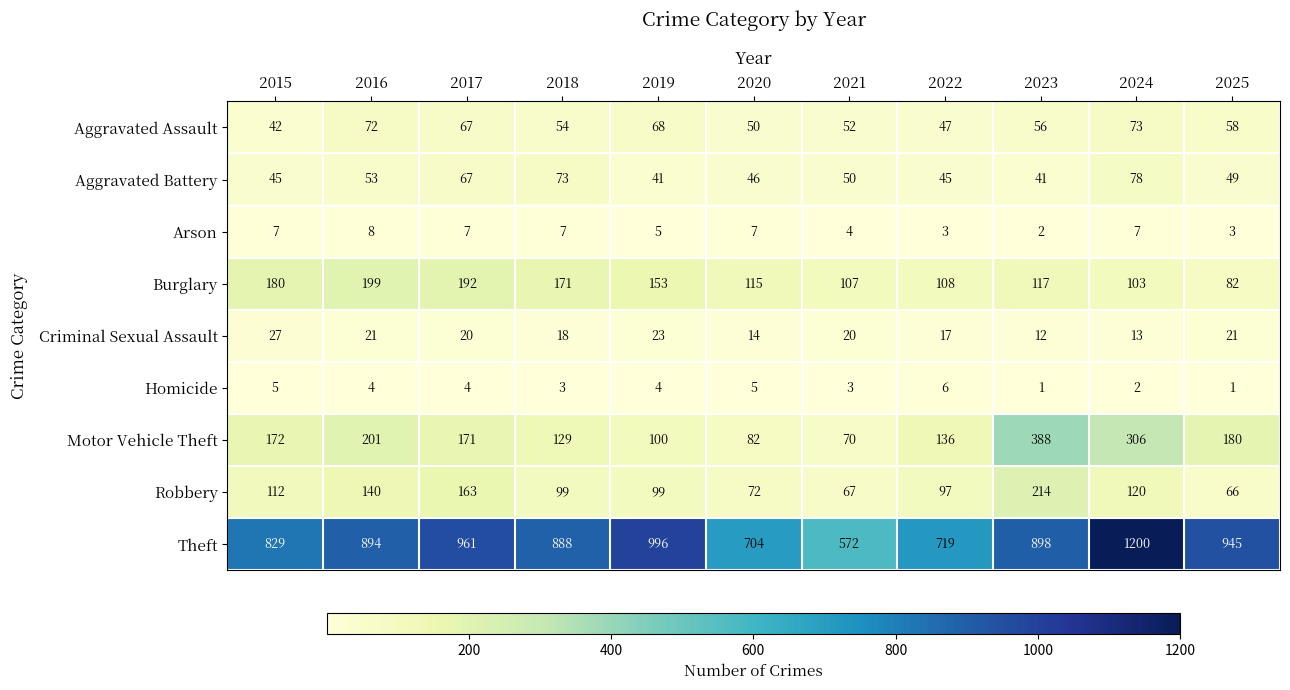

Between 2024 and 2025, which series saw the biggest shift?

Theft